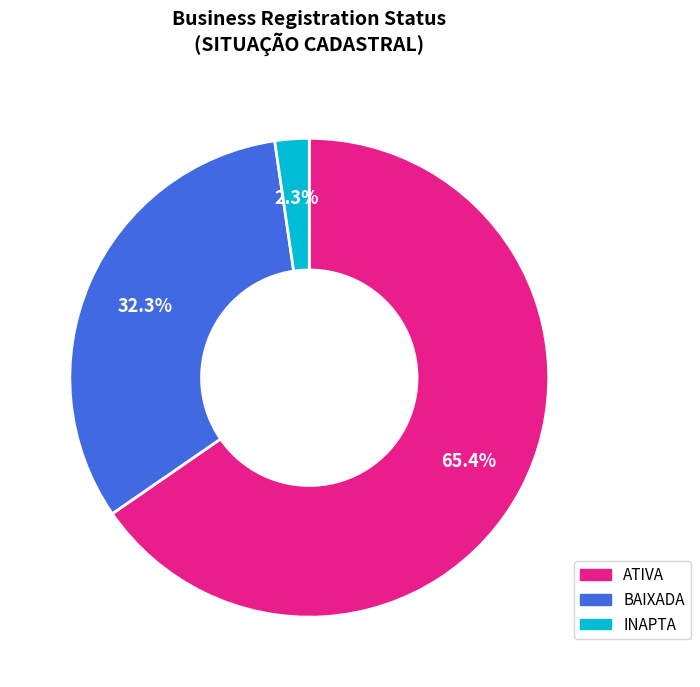

What percentage do BAIXADA and ATIVA together represent?

97.7%